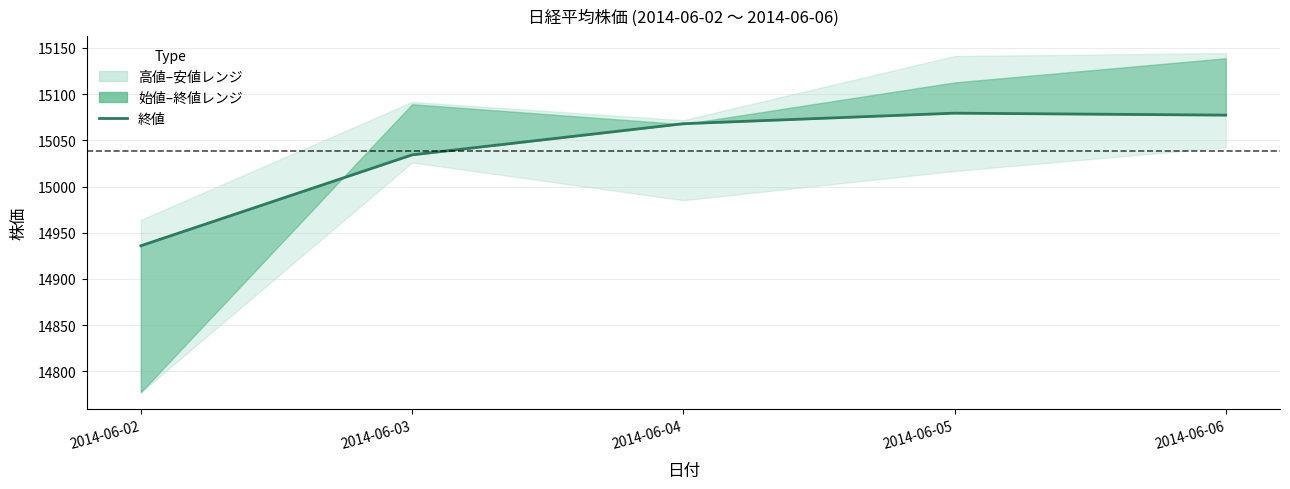

Reading left to right, extract all data points from this chart.

2014-06-02=14935.9	2014-06-03=15034.2	2014-06-04=15068.0	2014-06-05=15079.4	2014-06-06=15077.2